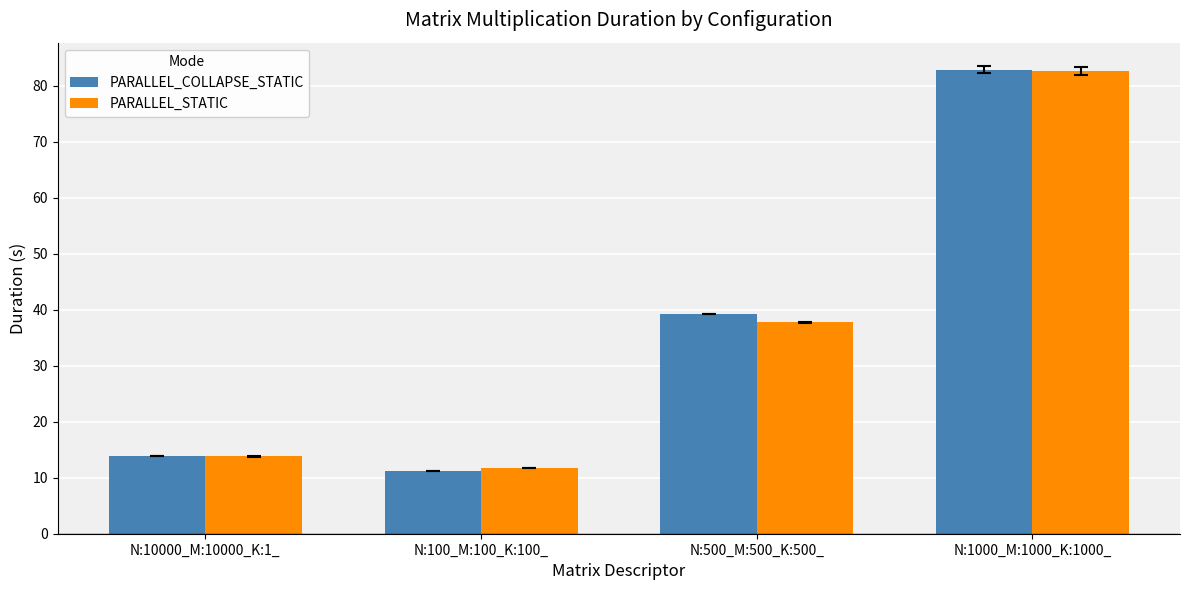

Count the number of categories in the chart.

4